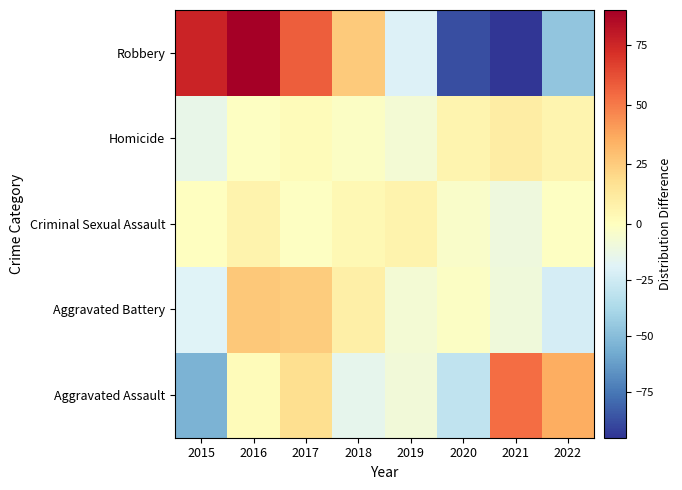

Reading left to right, transcribe all the data shown in this chart.

Aggravated Assault: 2015=-54.4	2016=1.6	2017=17.6	2018=-15.4	2019=-8.4	2020=-30.4	2021=53.6	2022=35.6
Aggravated Battery: 2015=-19.0	2016=26.0	2017=25.0	2018=9.0	2019=-7.0	2020=-2.0	2021=-9.0	2022=-23.0
Criminal Sexual Assault: 2015=-0.4	2016=6.6	2017=-1.4	2018=3.6	2019=6.6	2020=-3.4	2021=-10.4	2022=-1.4
Homicide: 2015=-14.0	2016=-1.0	2017=2.0	2018=-2.0	2019=-7.0	2020=6.0	2021=10.0	2022=6.0
Robbery: 2015=75.6	2016=89.6	2017=57.6	2018=25.6	2019=-19.4	2020=-87.4	2021=-95.4	2022=-46.4